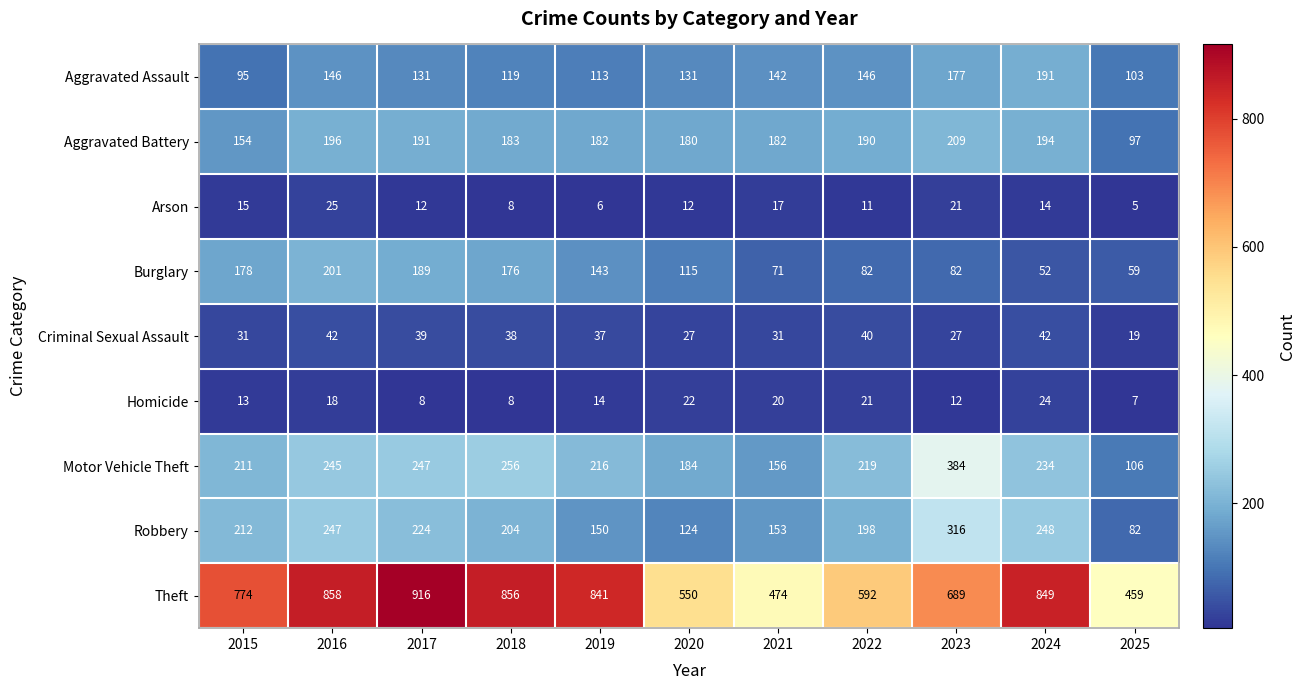

At which label does Arson first exceed 12?

2015